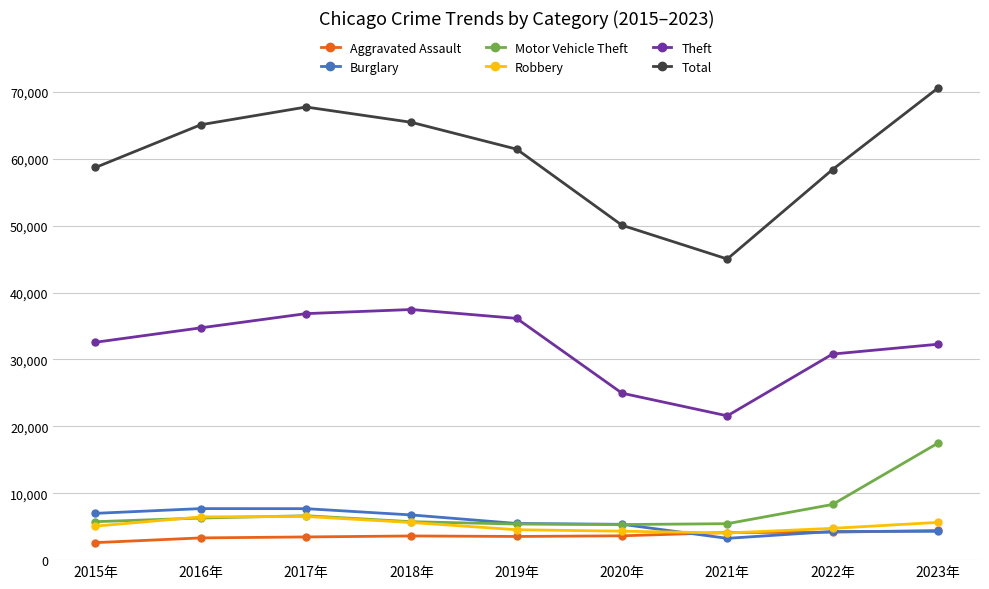

Where is Motor Vehicle Theft nearest to the value 11405?

2022年